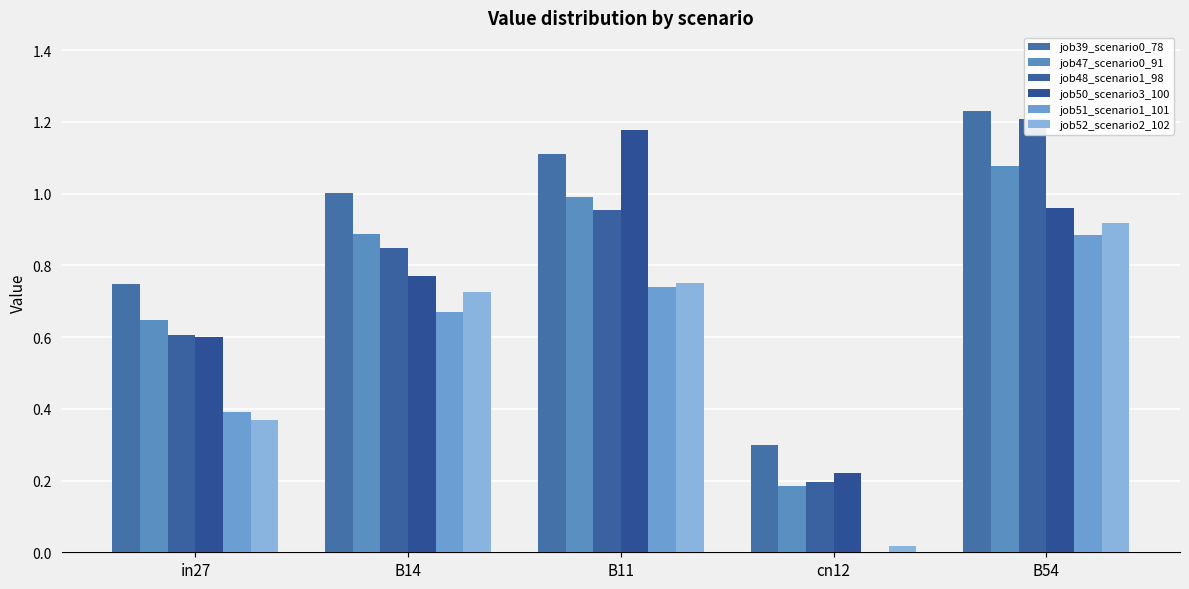

Reading right to left, extract all data points from this chart.

job39_scenario0_78: B54=1.2	cn12=0.3	B11=1.1	B14=1.0	in27=0.7
job47_scenario0_91: B54=1.1	cn12=0.2	B11=1.0	B14=0.9	in27=0.6
job48_scenario1_98: B54=1.2	cn12=0.2	B11=1.0	B14=0.8	in27=0.6
job50_scenario3_100: B54=1.0	cn12=0.2	B11=1.2	B14=0.8	in27=0.6
job51_scenario1_101: B54=0.9	cn12=0.0	B11=0.7	B14=0.7	in27=0.4
job52_scenario2_102: B54=0.9	cn12=0.0	B11=0.8	B14=0.7	in27=0.4